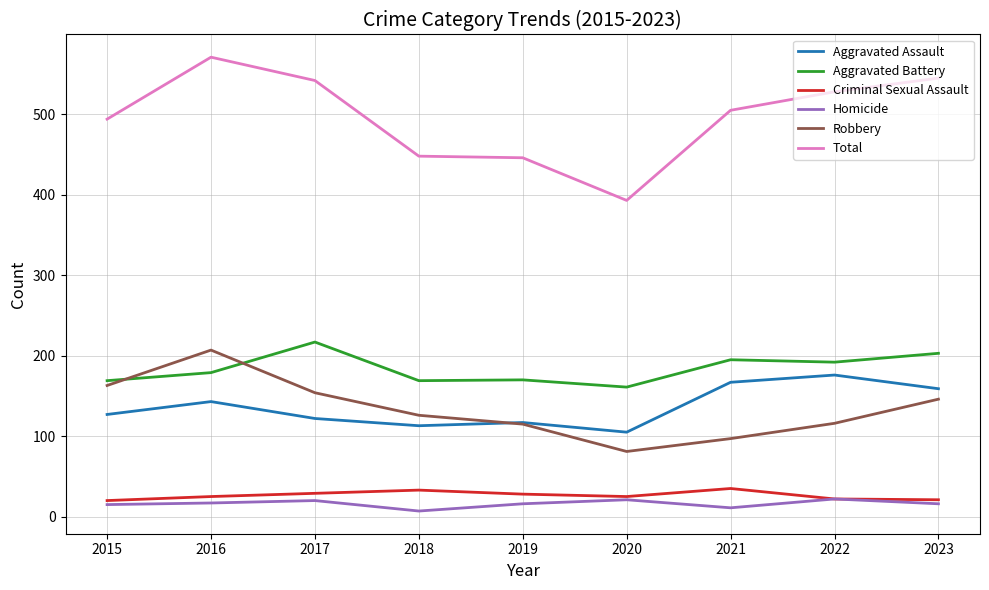

Which series changed the most between 2017 and 2018?

Total